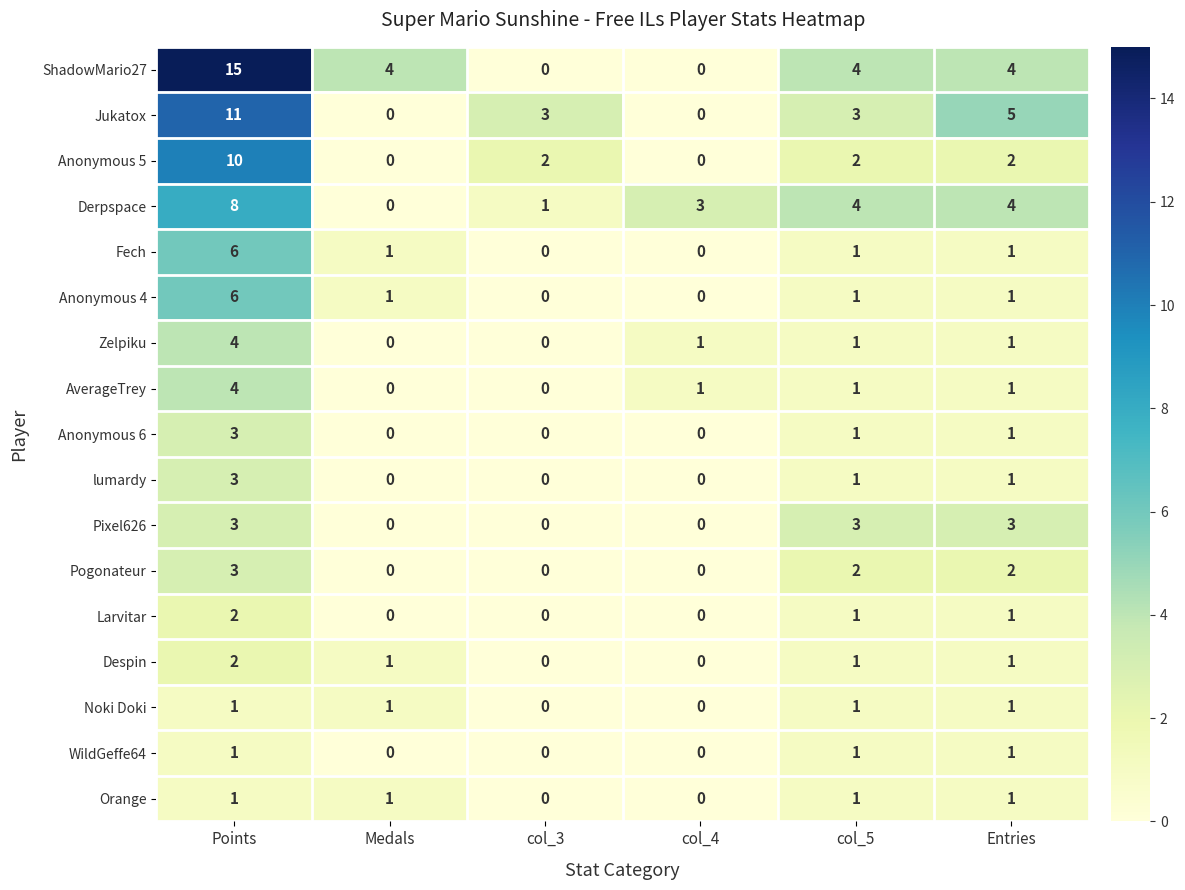

What is the spread (max minus min) of values at col_5?

3